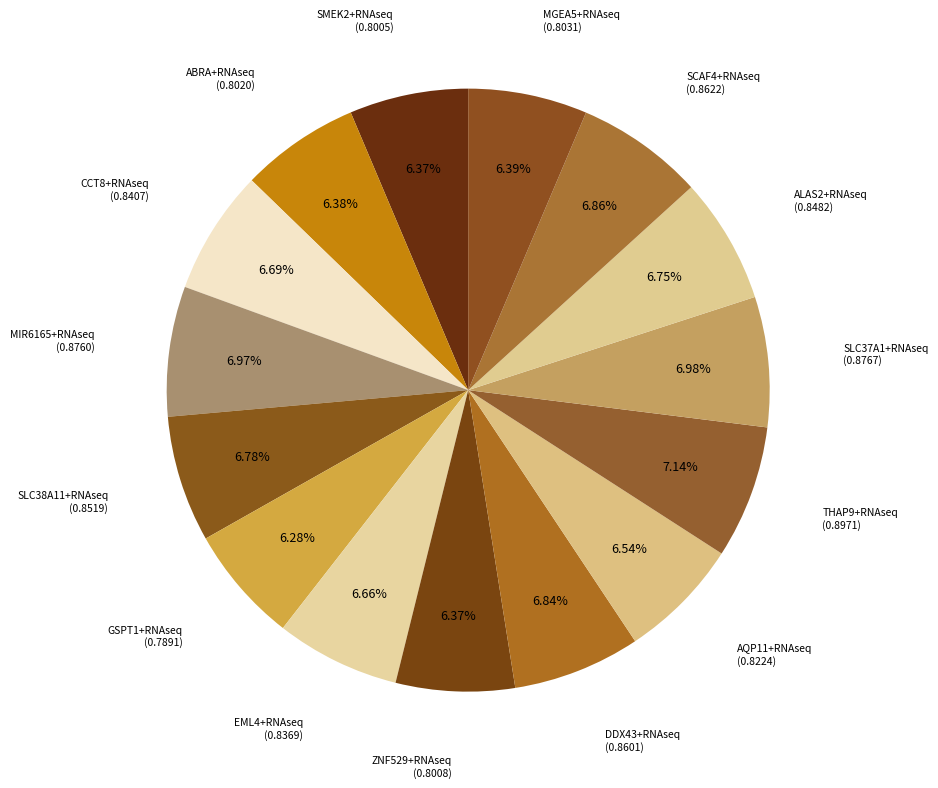

Count the number of slices in the pie.

15